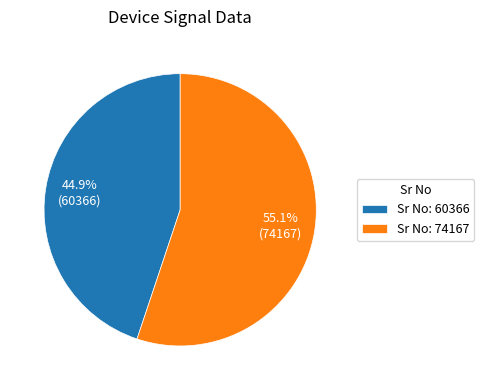

Which category accounts for the majority?

Sr No: 74167